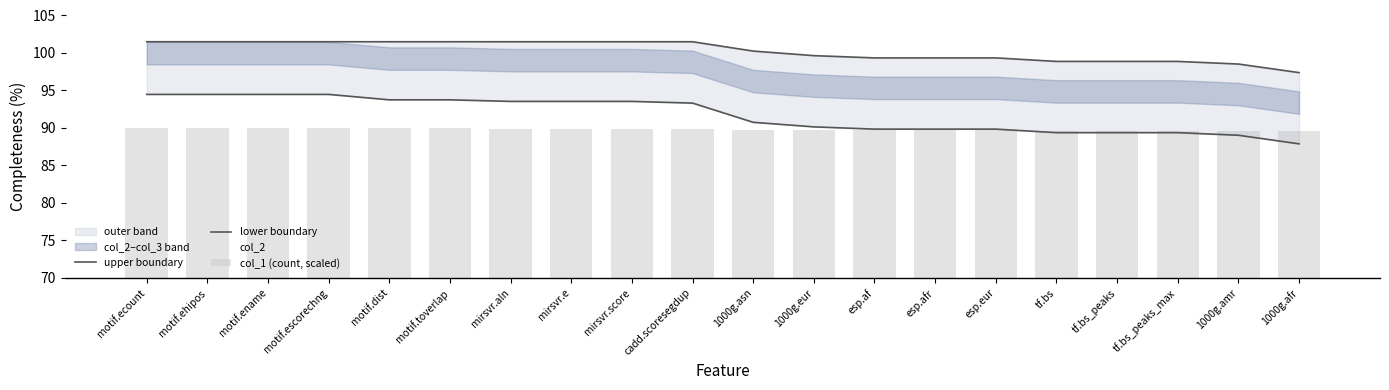

Where is upper boundary nearest to the value 99?

tf.bs